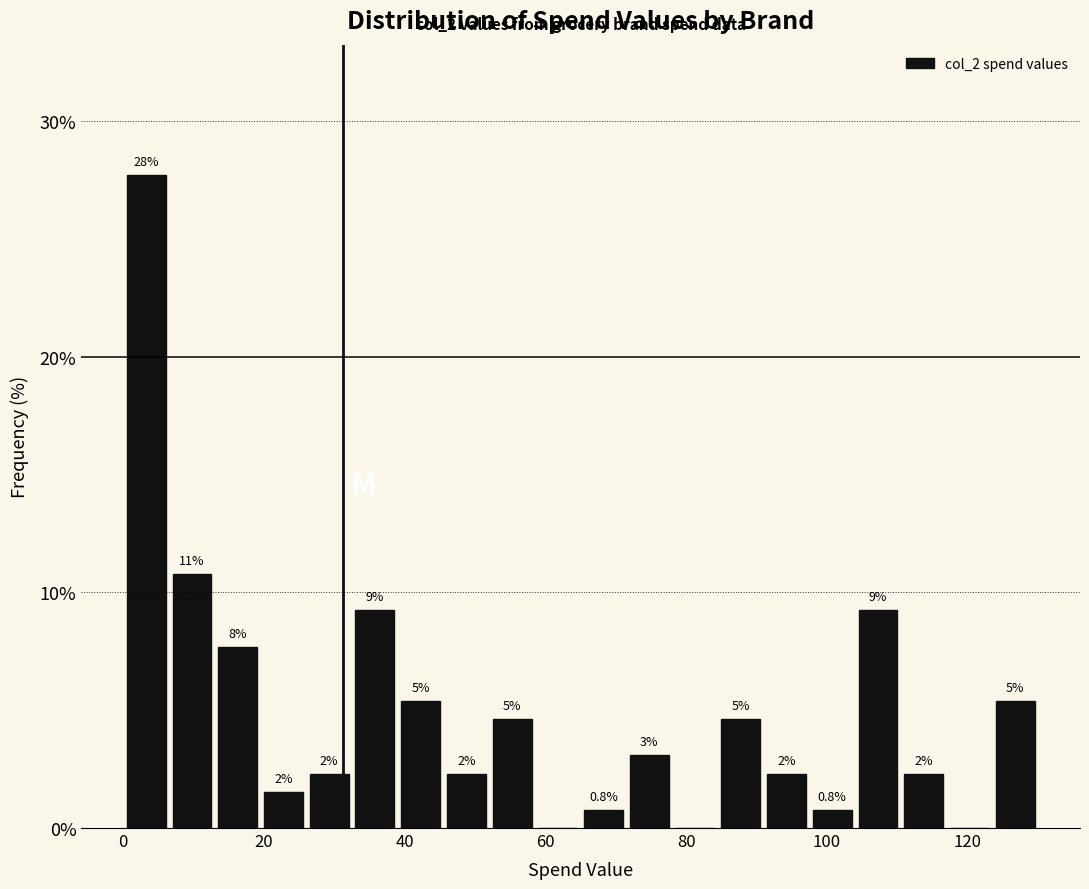

Around what value on the x-axis is the tallest bar? Give the approximate position of its centre, as read against the axis.

4